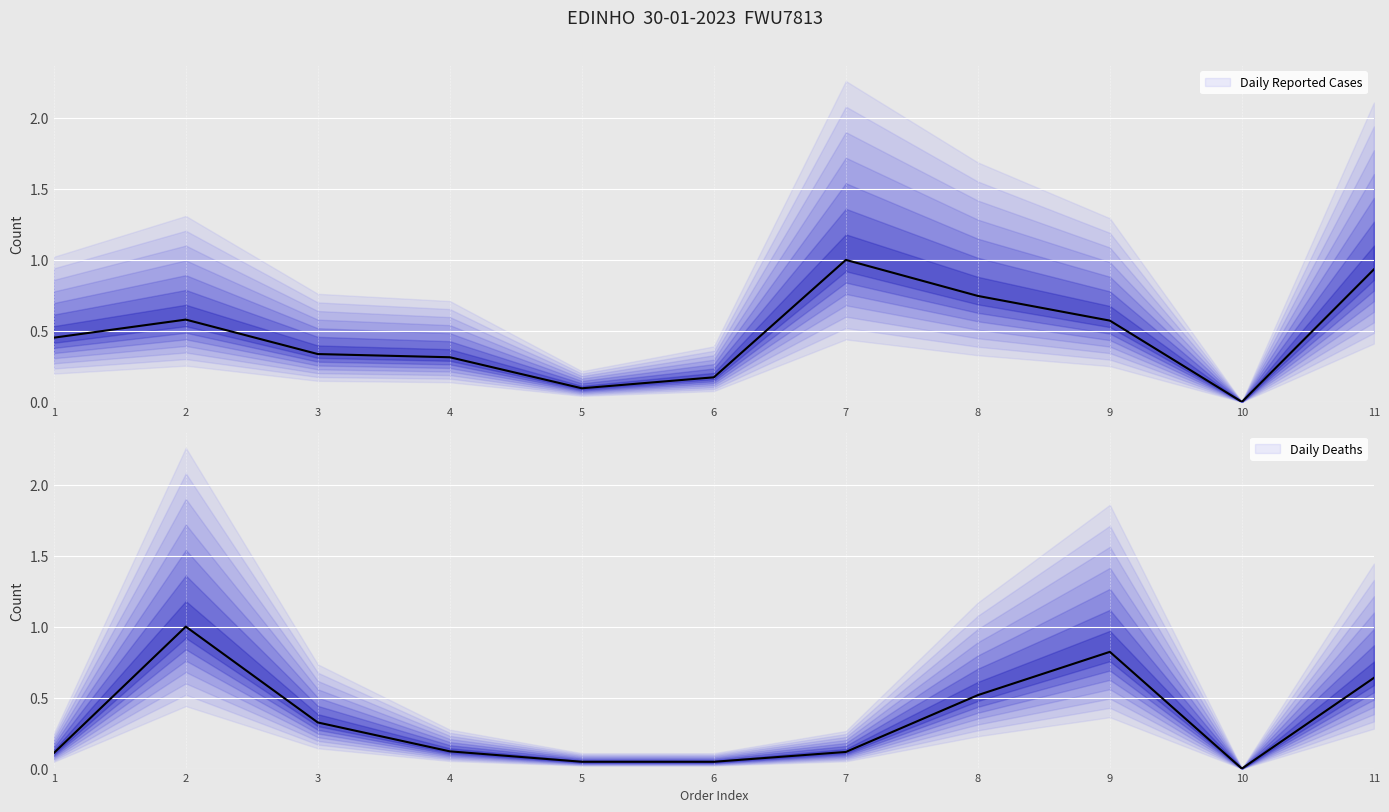

How many times do Daily Deaths (VALOR) and Daily Reported Cases (PESO) cross each other?

3